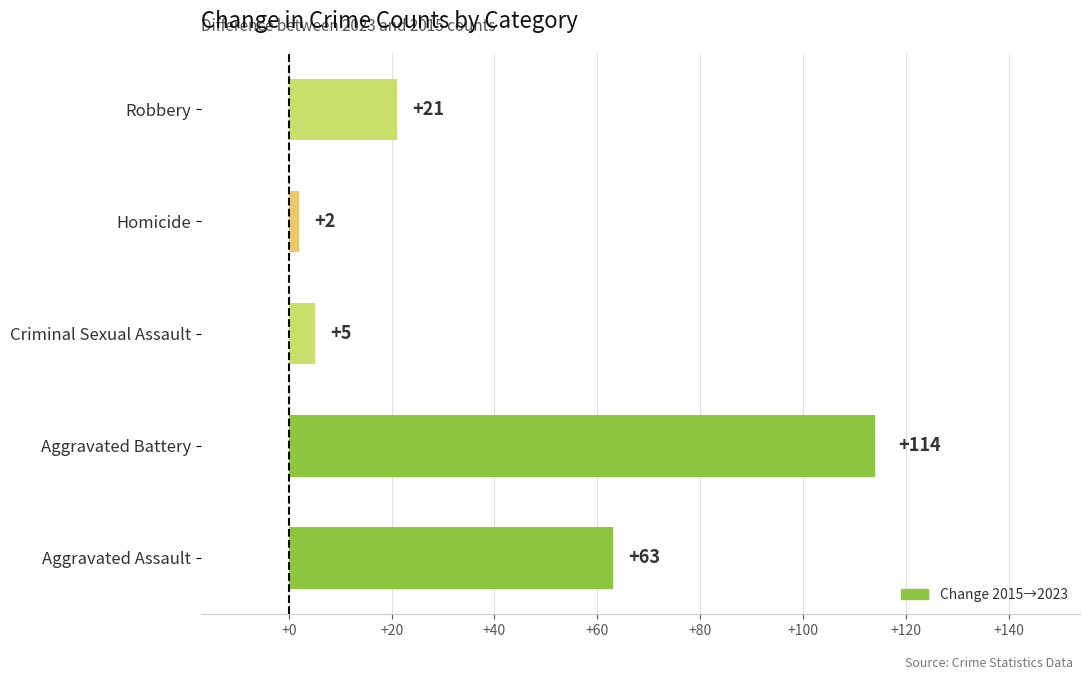

Does the chart contain stacked bars?

No